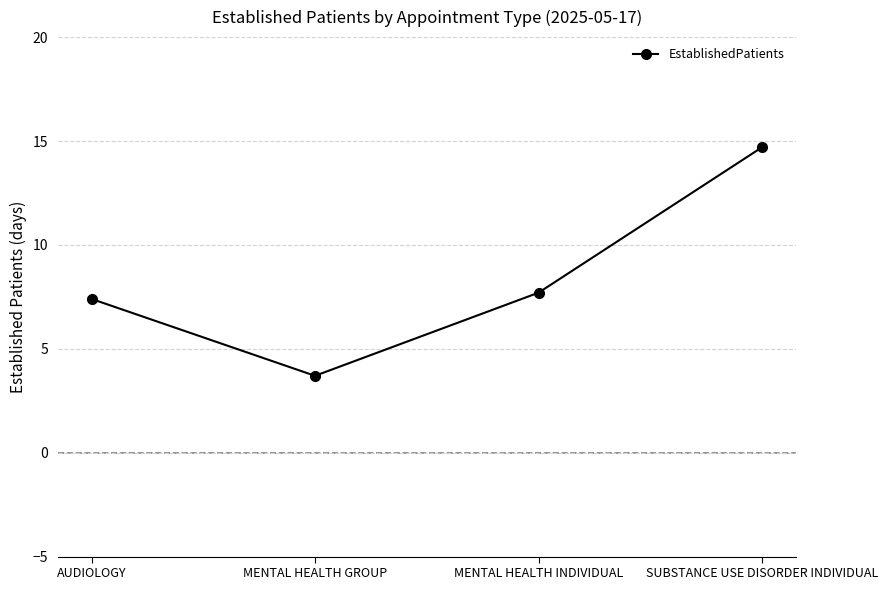

Reading left to right, extract all data points from this chart.

AUDIOLOGY=7.4	MENTAL HEALTH GROUP=3.7	MENTAL HEALTH INDIVIDUAL=7.7	SUBSTANCE USE DISORDER INDIVIDUAL=14.7